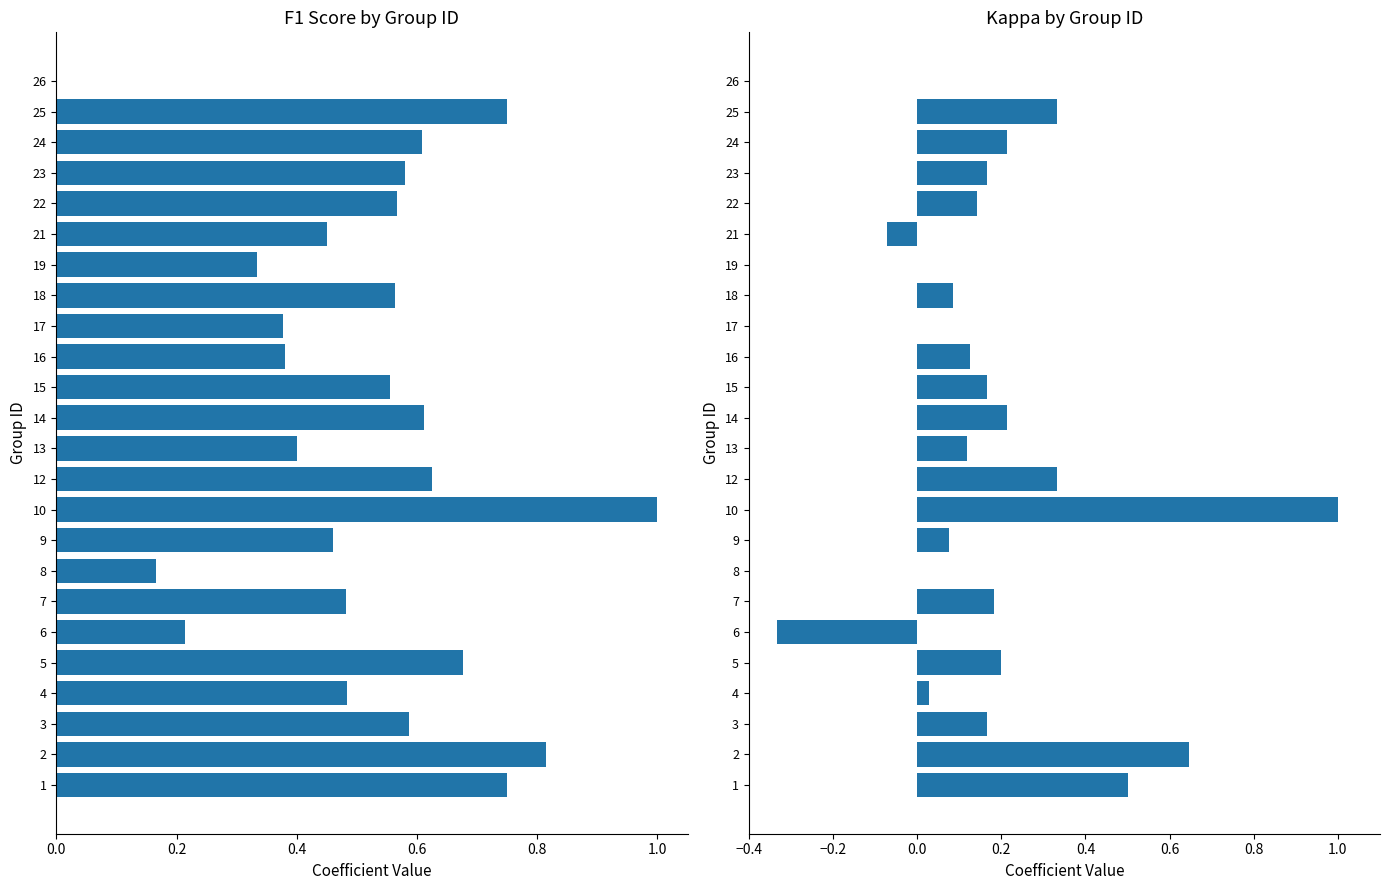

What is the difference between the second highest and second lowest values in the kappa series?

0.7